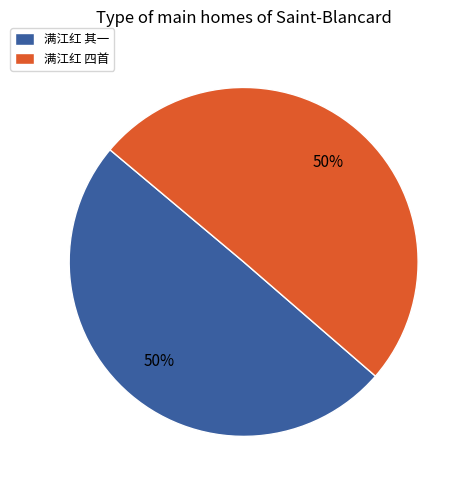

What is the ratio of the value at 满江红 四首 to the value at 满江红 其一?

1.0